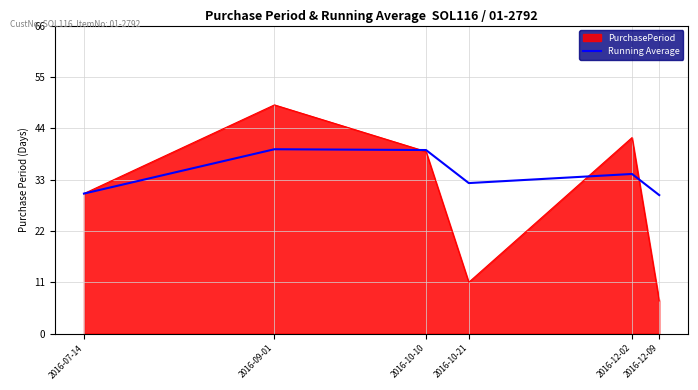

Does the chart have visible grid lines?

Yes